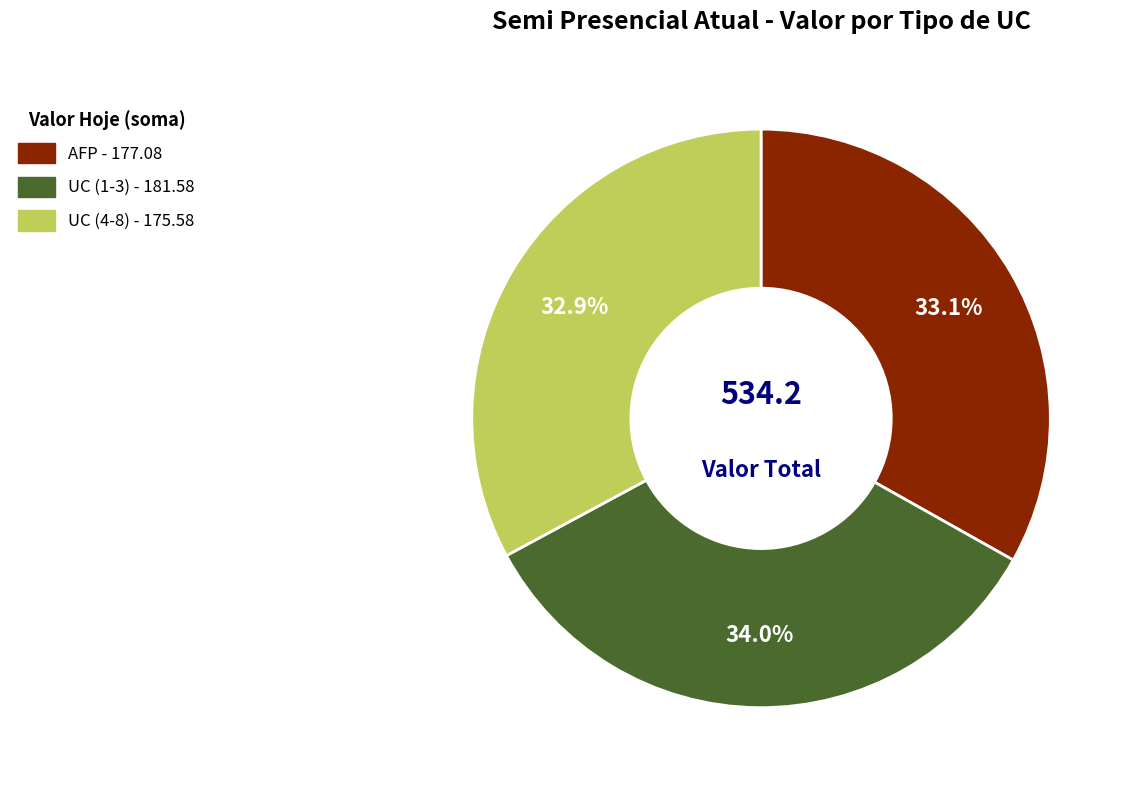

To the nearest percent, what percentage of the pie is UC (1-3)?

34%